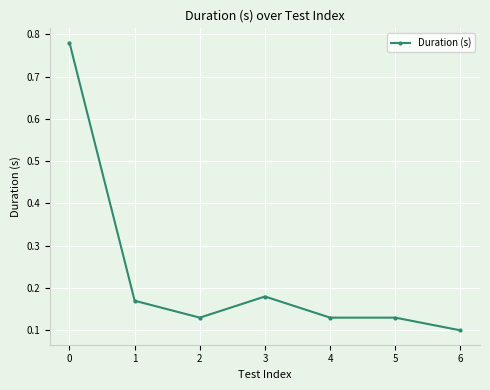

Which category has the lowest value across all series?

6